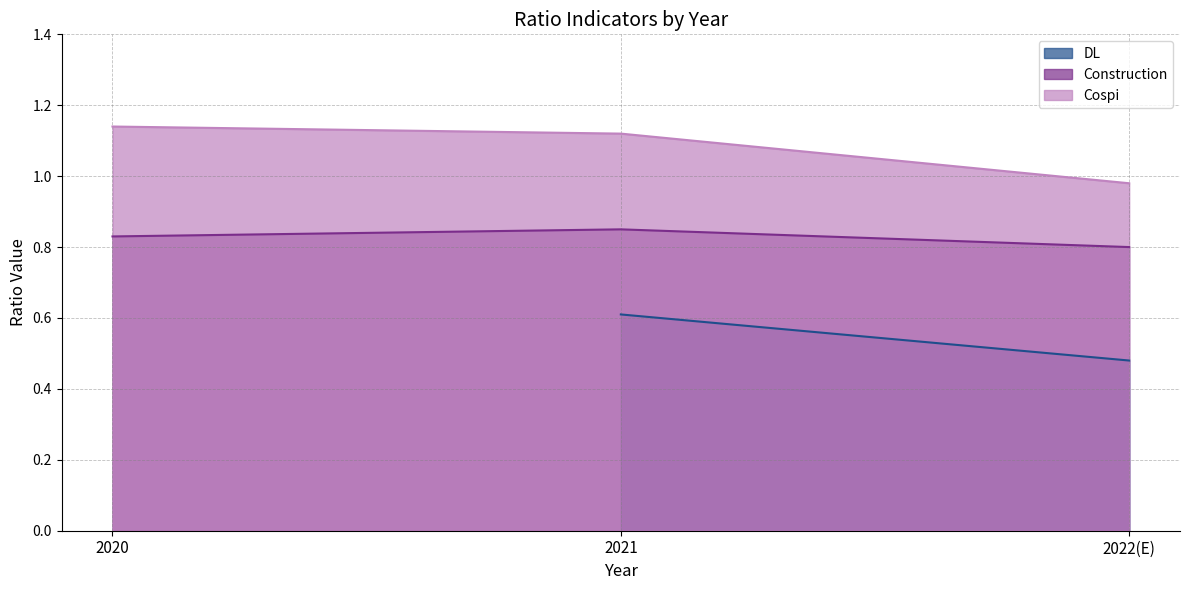

What position from the left is 2021?

2